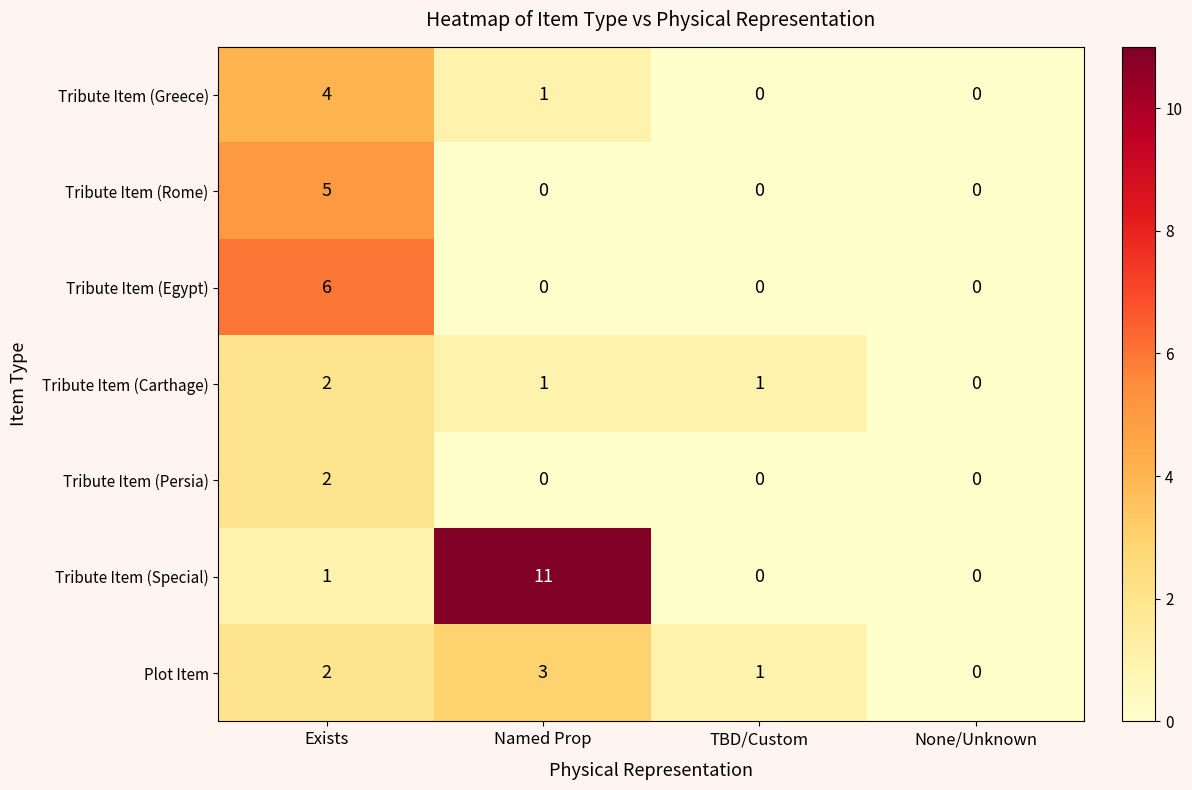

The Tribute Item (Carthage) series shows 2 at Named Prop. True or false?

False